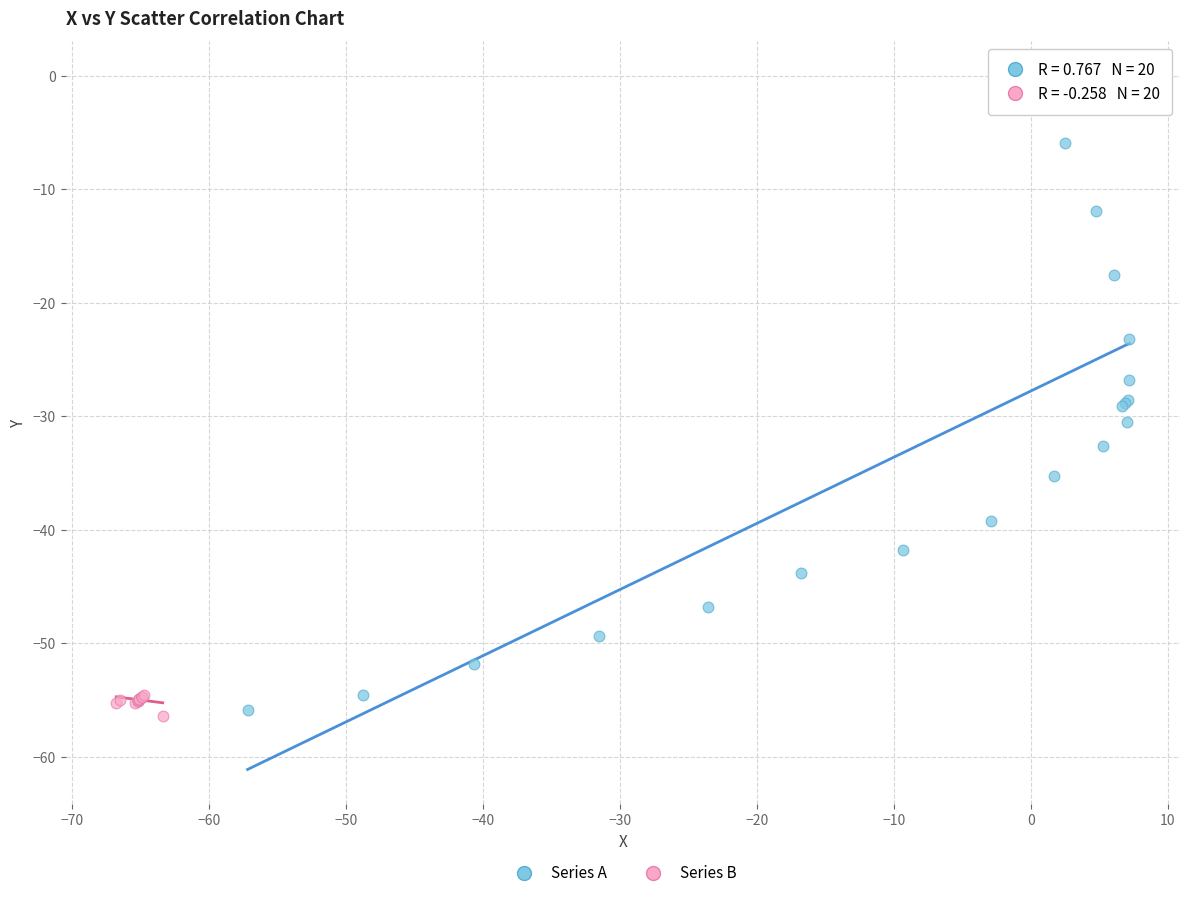

Which series contains the highest Y value?

Series A